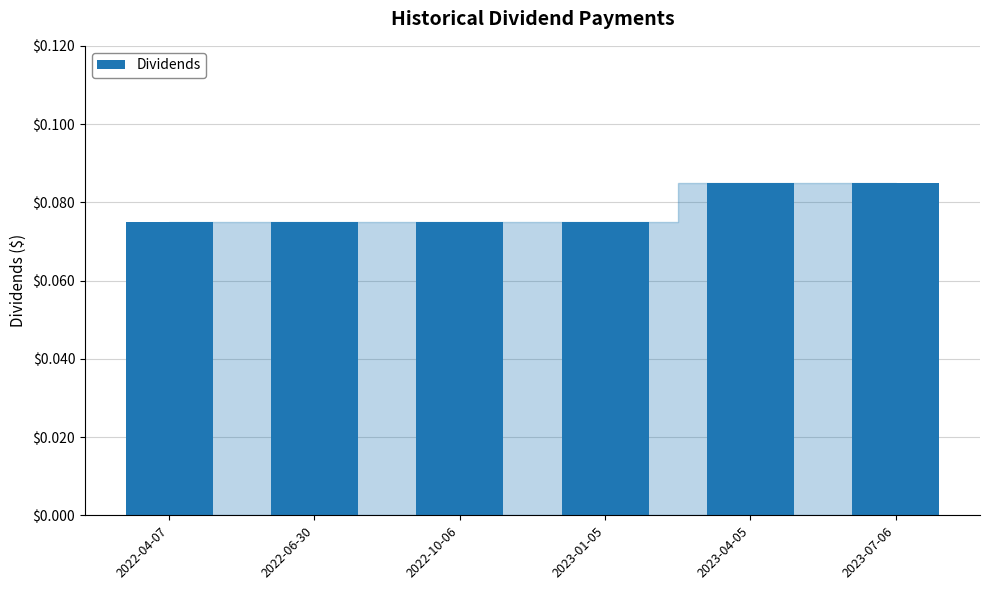

What position from the right is 2022-06-30?

5